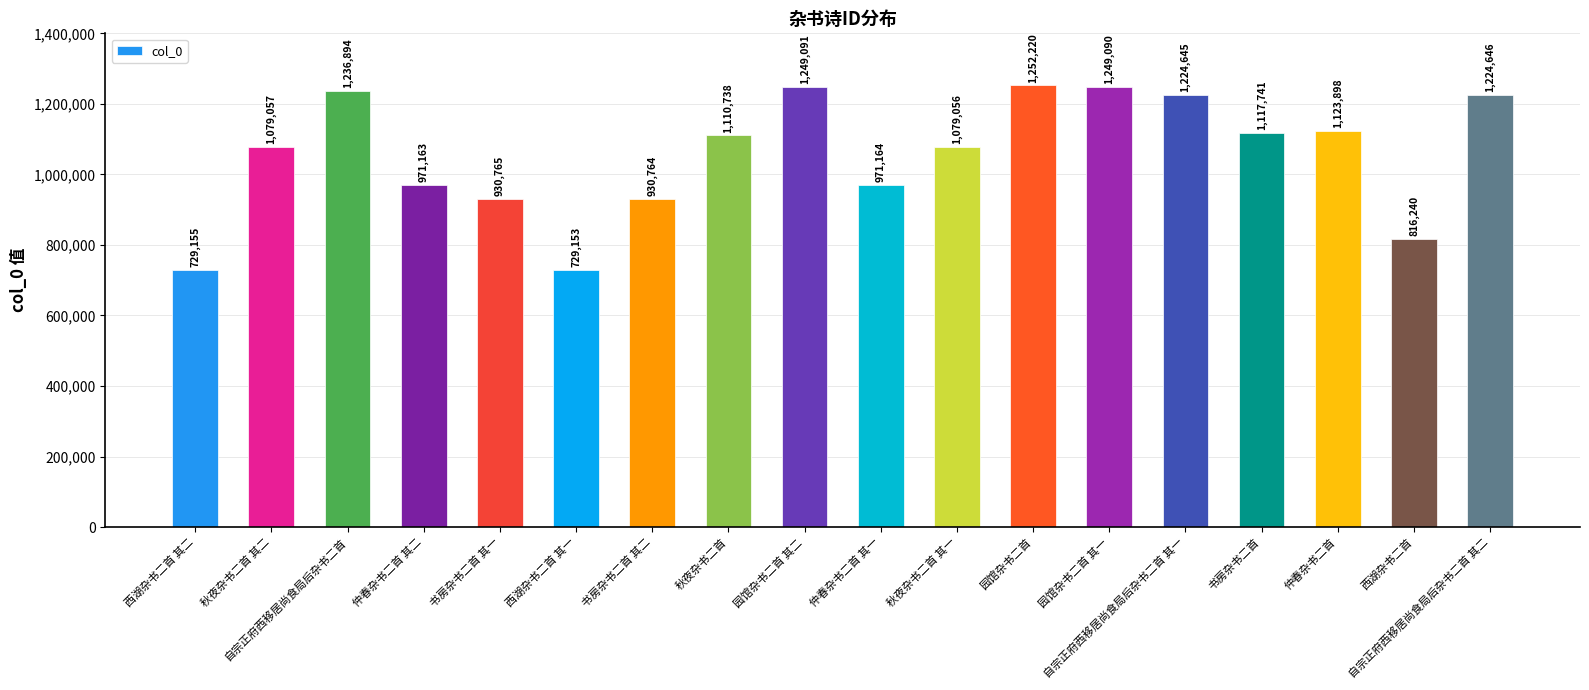

What is the label of the 8th bar from the right?

秋夜杂书二首 其一